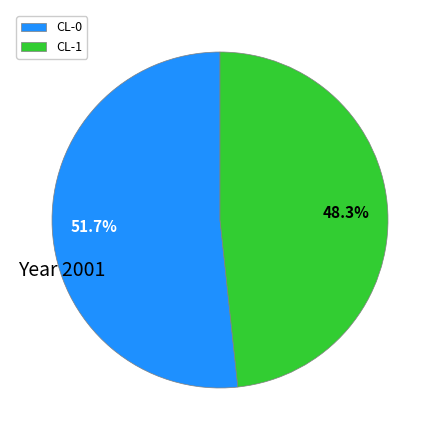

What is the total percentage of CL-0 and CL-1?

100.0%